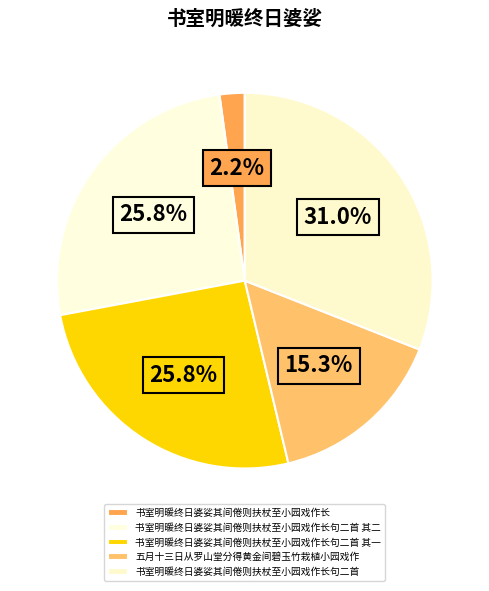

True or false: 书室明暖终日婆娑其间倦则扶杖至小园戏作长 accounts for 1% of the total.

False